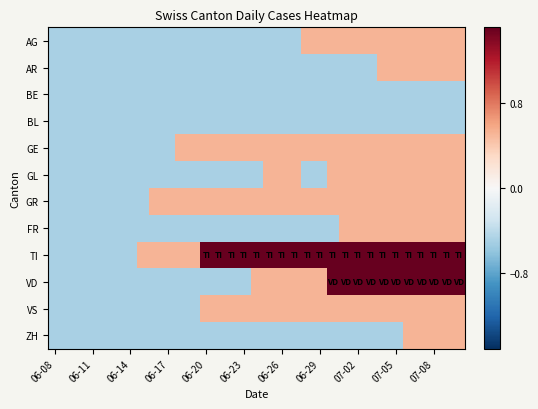

Which series has the widest spread of values?

TI